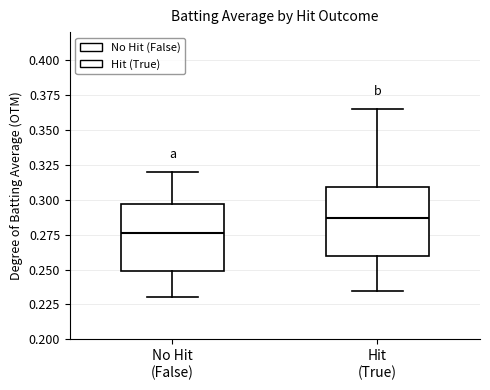

Reading left to right, transcribe this box plot: for each box, give where its median line is, the range the box spans, and where its two whiskers end, as read against the y-axis. The values are not printed on the chart, so give them approximately, as read against the axis.

No Hit (False): median 0.275, box 0.250 to 0.295, whiskers 0.230 to 0.320
Hit (True): median 0.285, box 0.260 to 0.310, whiskers 0.235 to 0.365